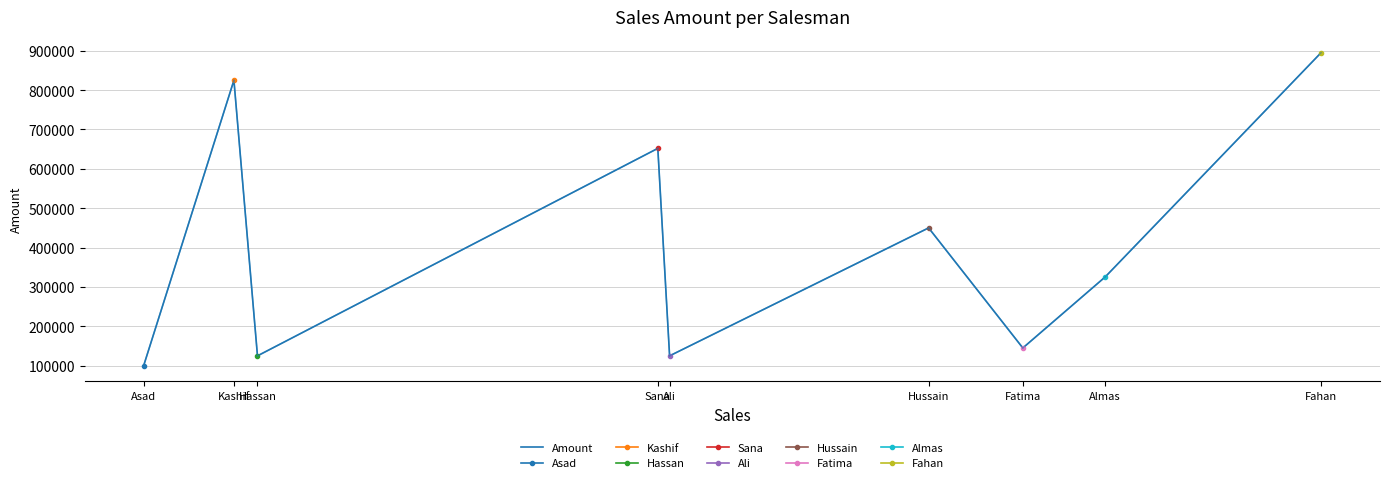

Rank the categories by value from lowest to highest.

Asad, Hassan, Ali, Fatima, Almas, Hussain, Sana, Kashif, Fahan